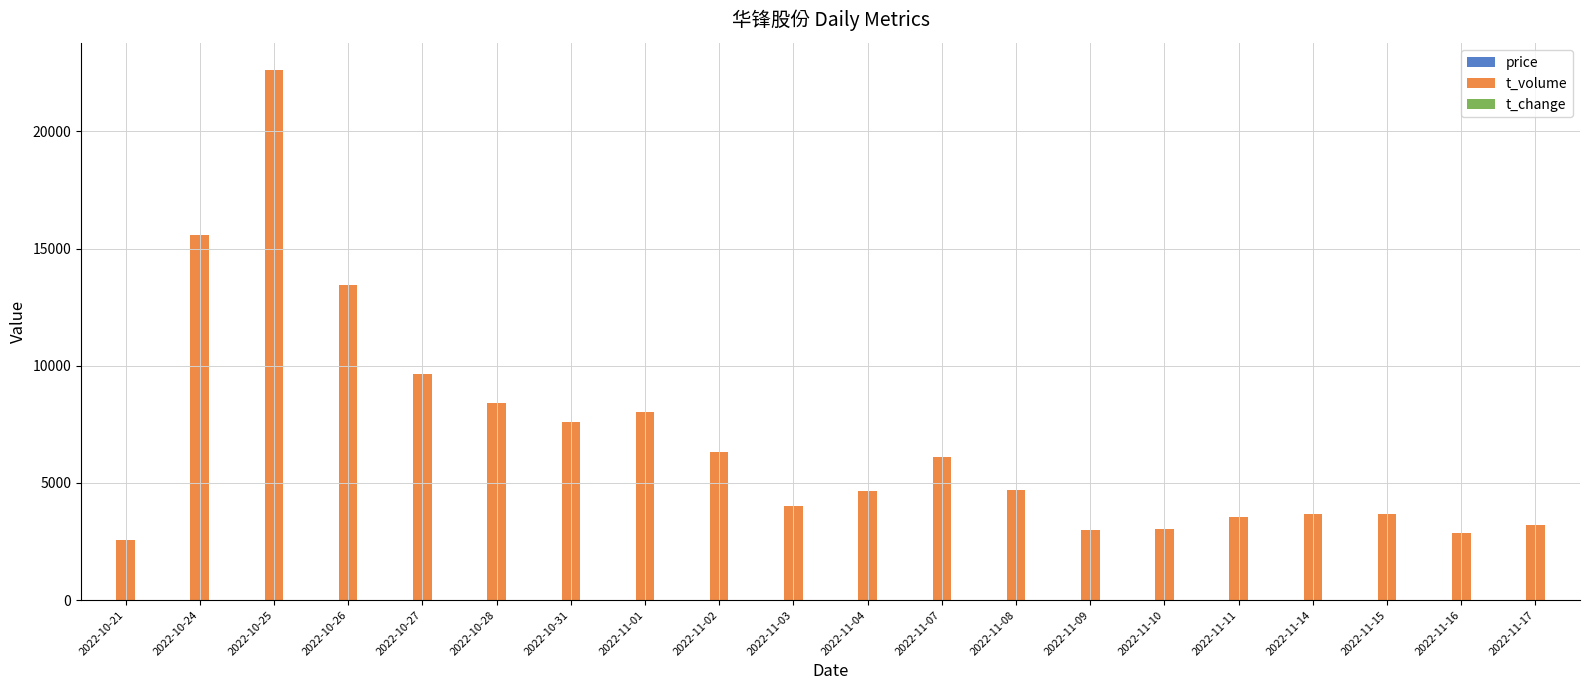

Which category has the highest value across all series?

2022-10-25